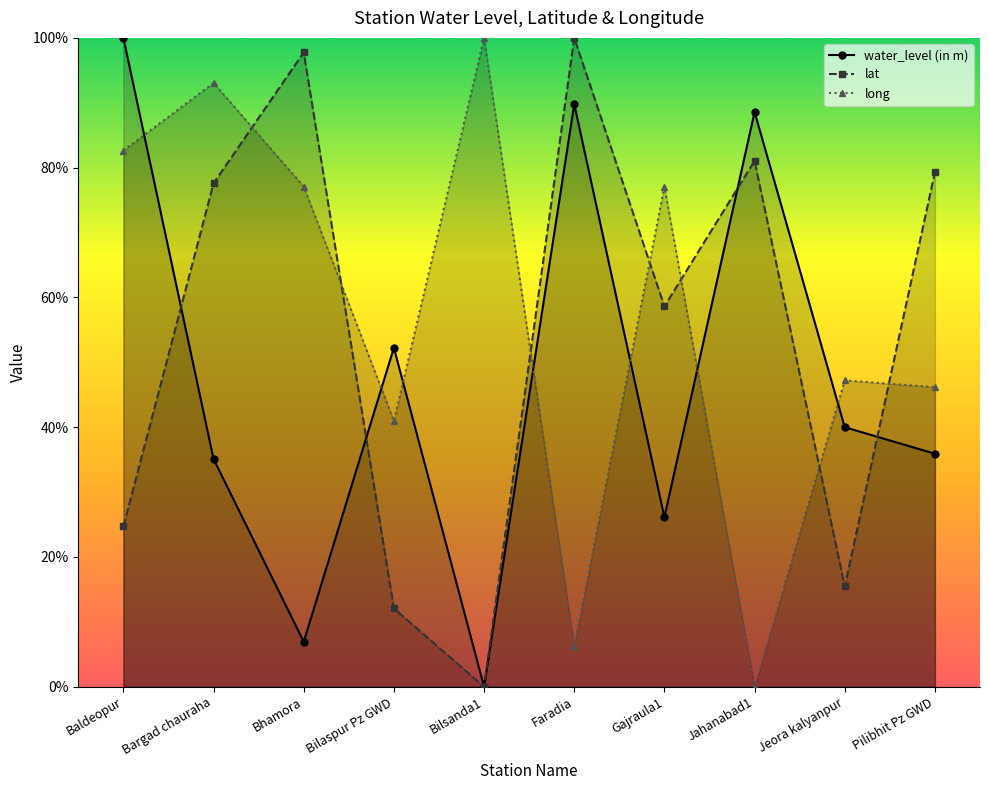

Which label corresponds to the largest value in the chart?

Baldeopur